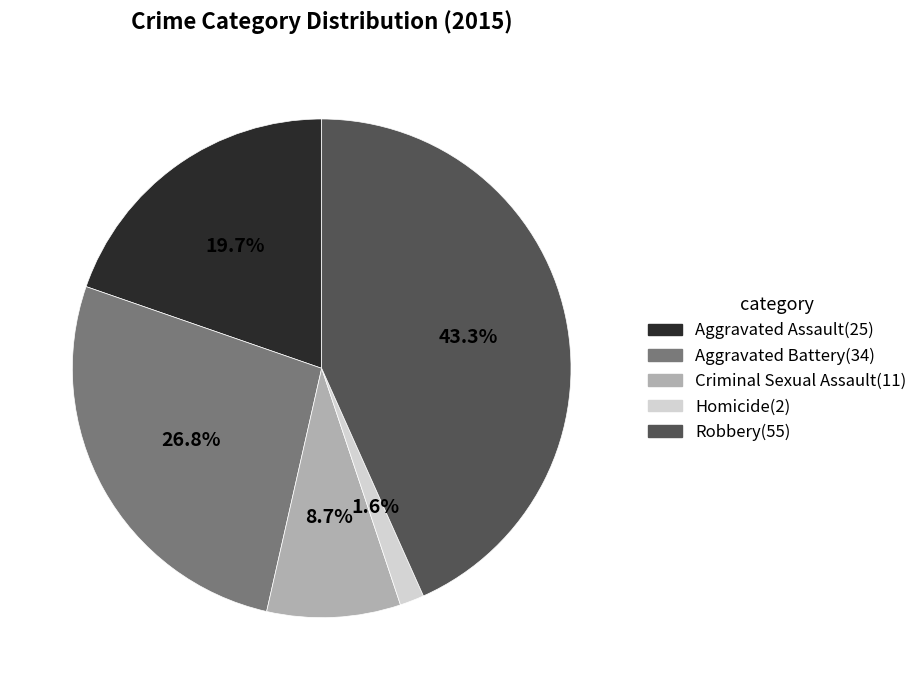

How many segments does this pie chart have?

5